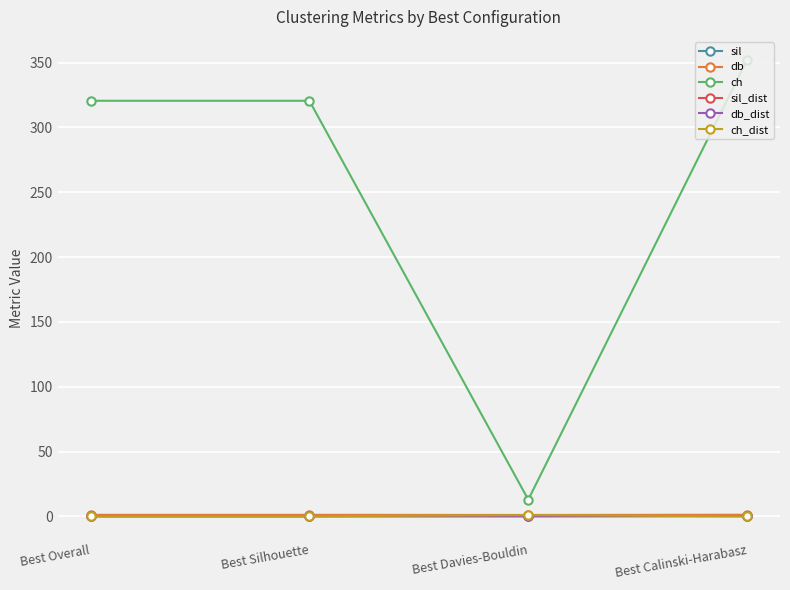

What are all the series names shown in the legend?

sil, db, ch, sil_dist, db_dist, ch_dist